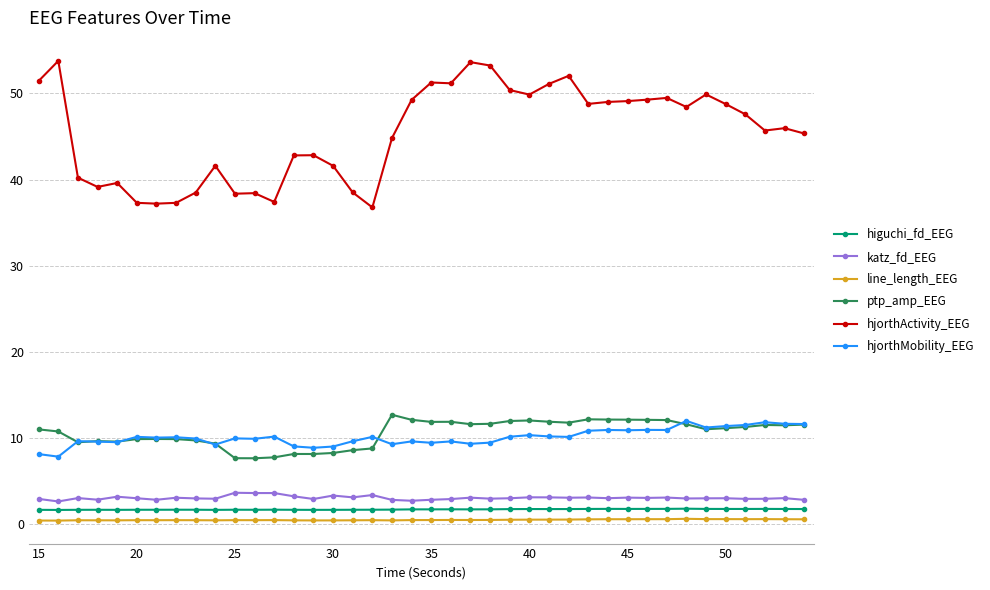

List the series in order of their peak value, lowest first.

line_length_EEG, higuchi_fd_EEG, katz_fd_EEG, hjorthMobility_EEG, ptp_amp_EEG, hjorthActivity_EEG